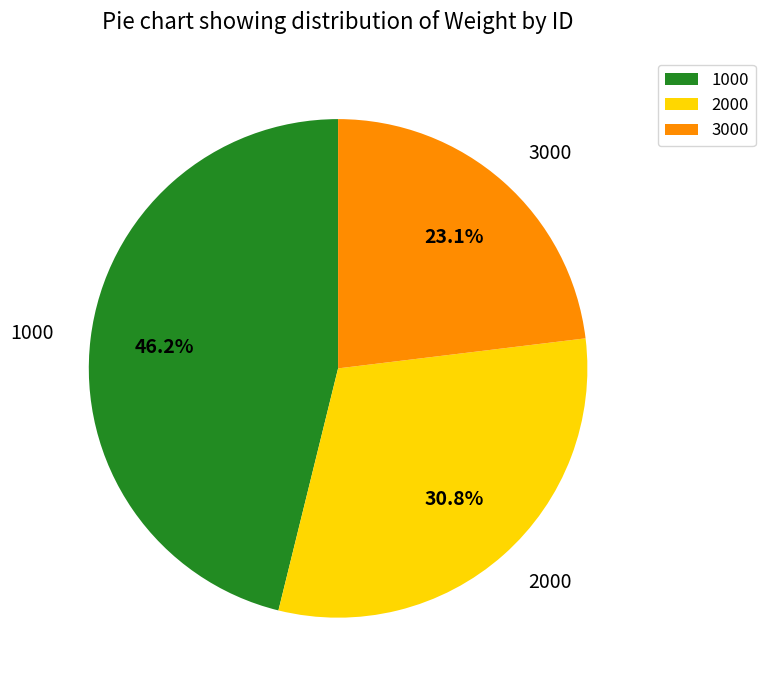

To the nearest percent, what is the difference between the 2000 and 3000 slice percentages?

8%